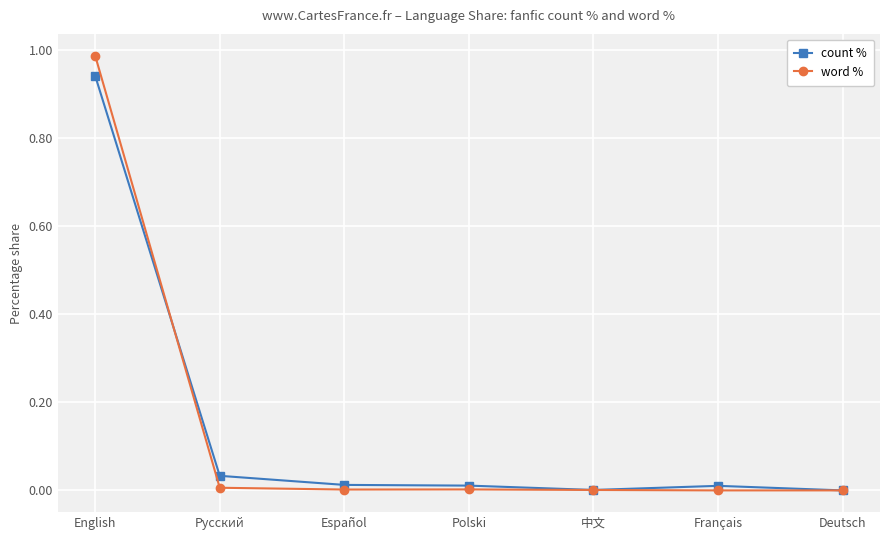

Rank the series by their maximum value, from highest to lowest.

word %, count %